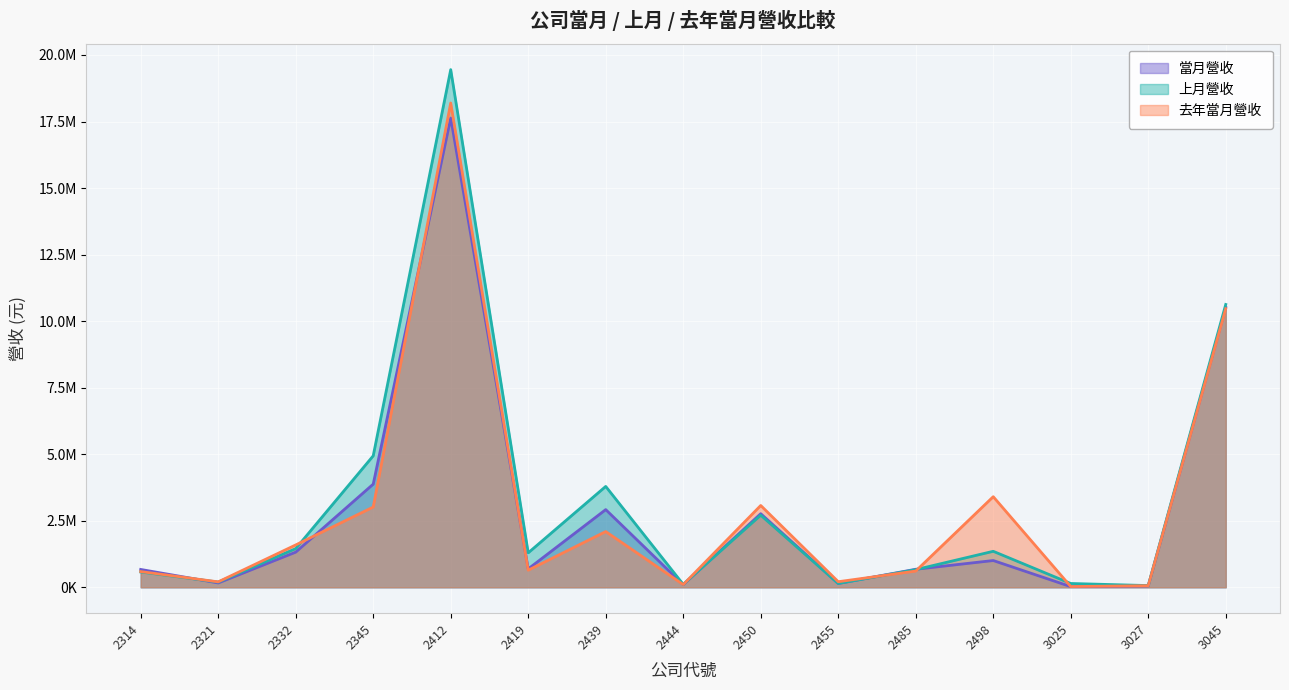

What is the value of the 去年當月營收 point at the 14th from the left?

59762